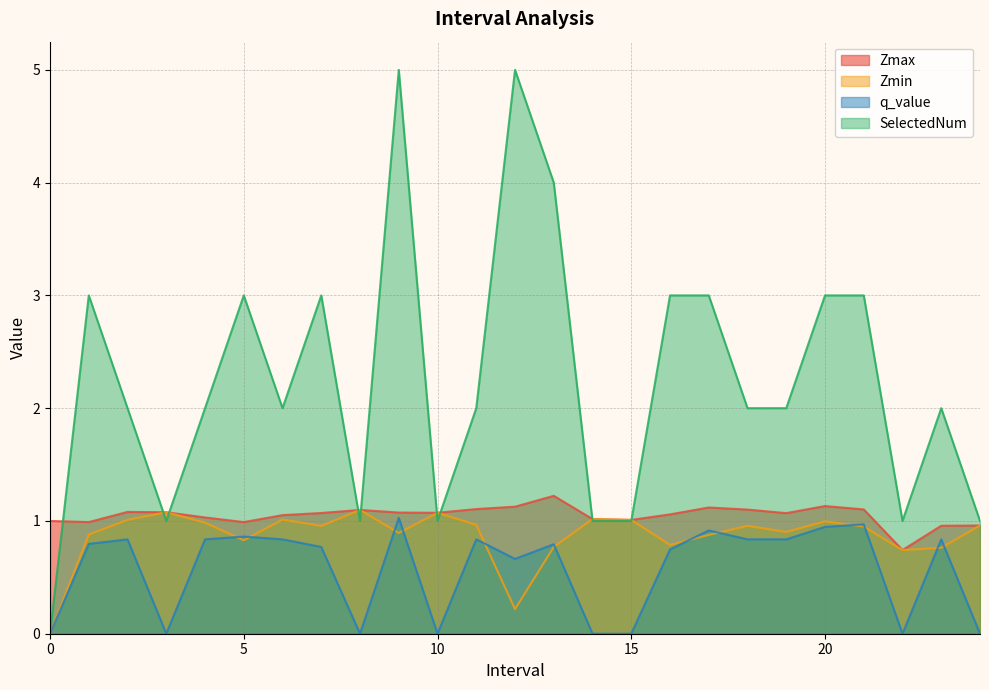

In q_value, how many points are lower than both neighbors (excluding endpoints)?

5